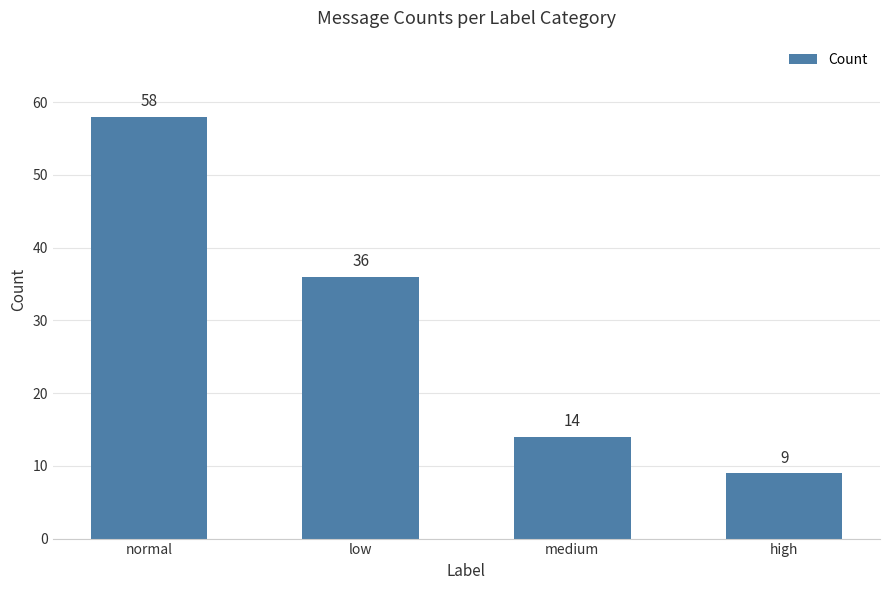

What is the minimum value shown in the chart?

9